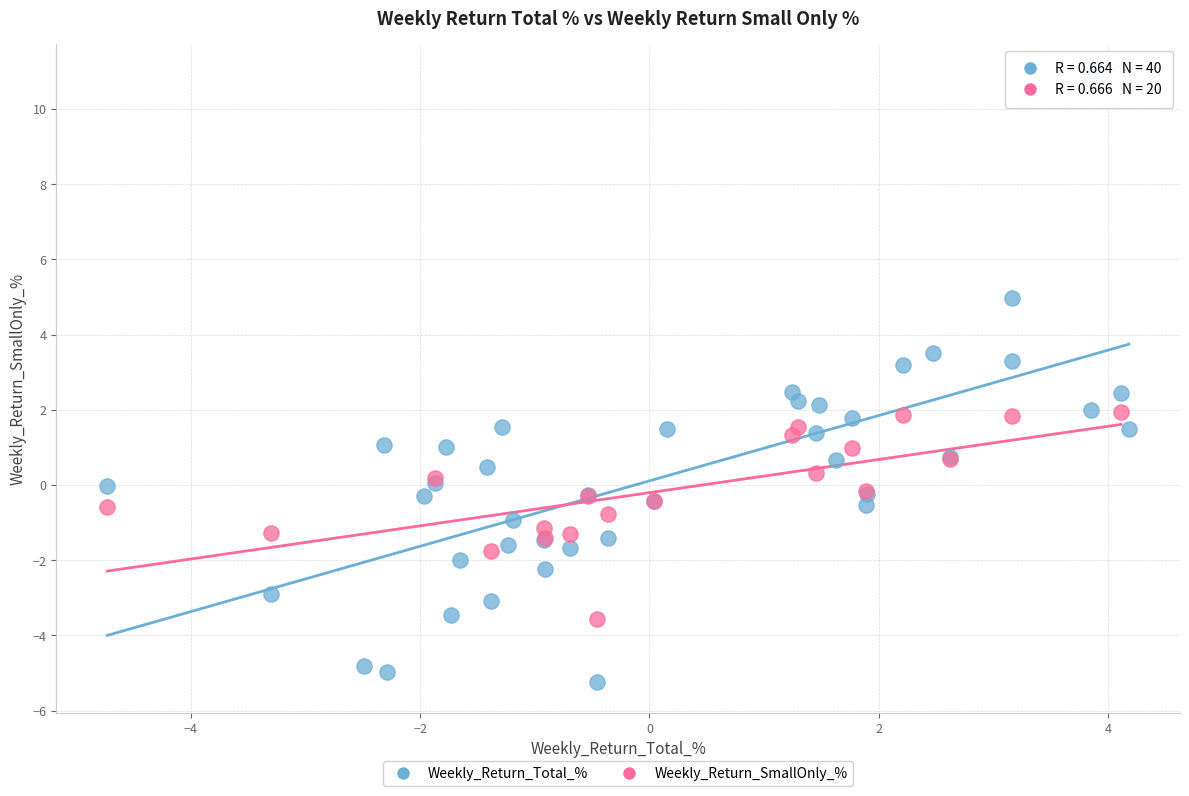

Which series has the widest spread of Y values?

Weekly_Return_Total_%